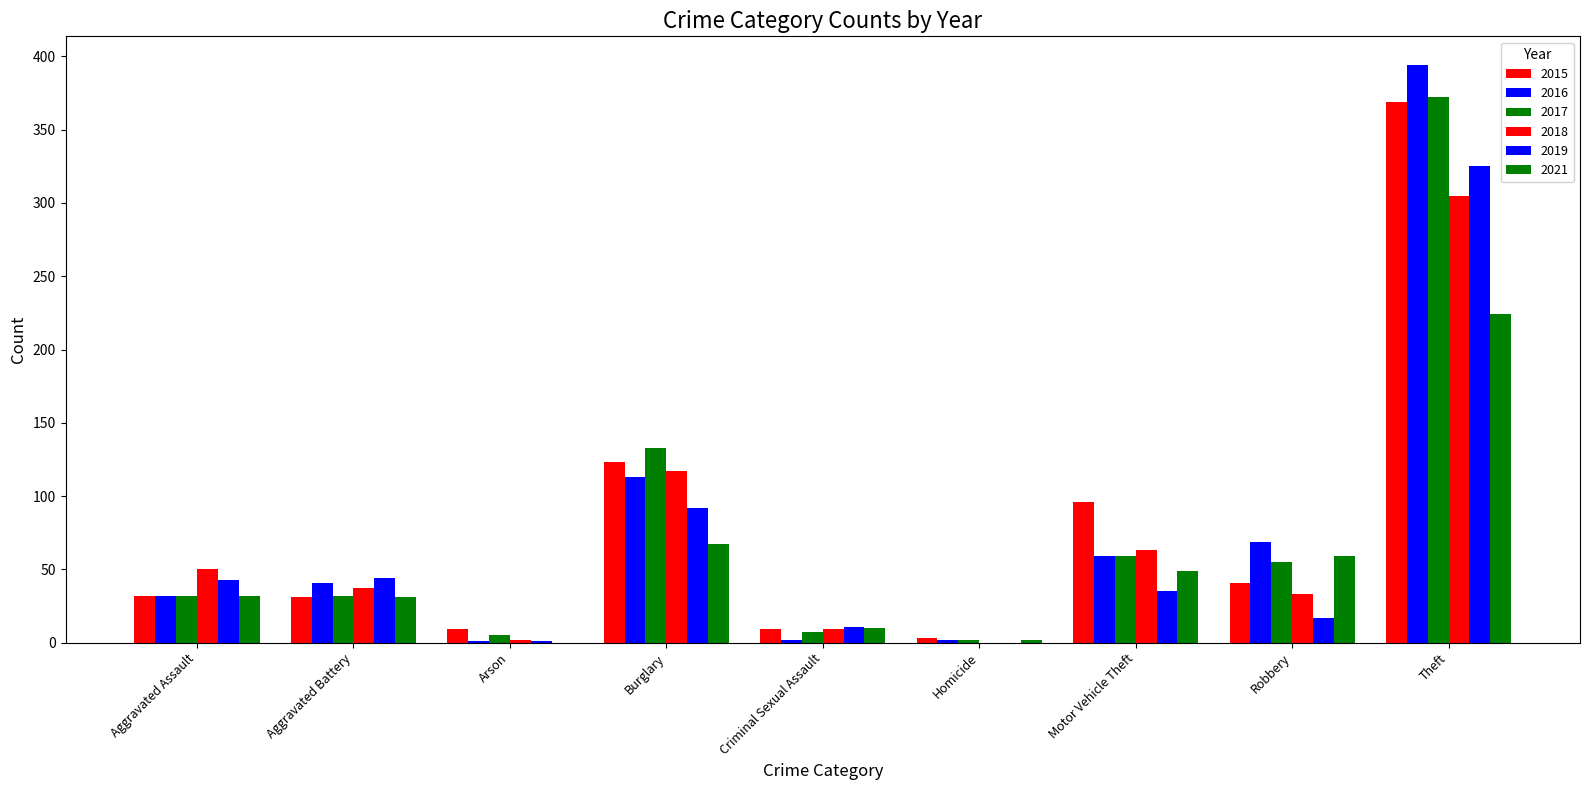

Count the number of categories in the chart.

9